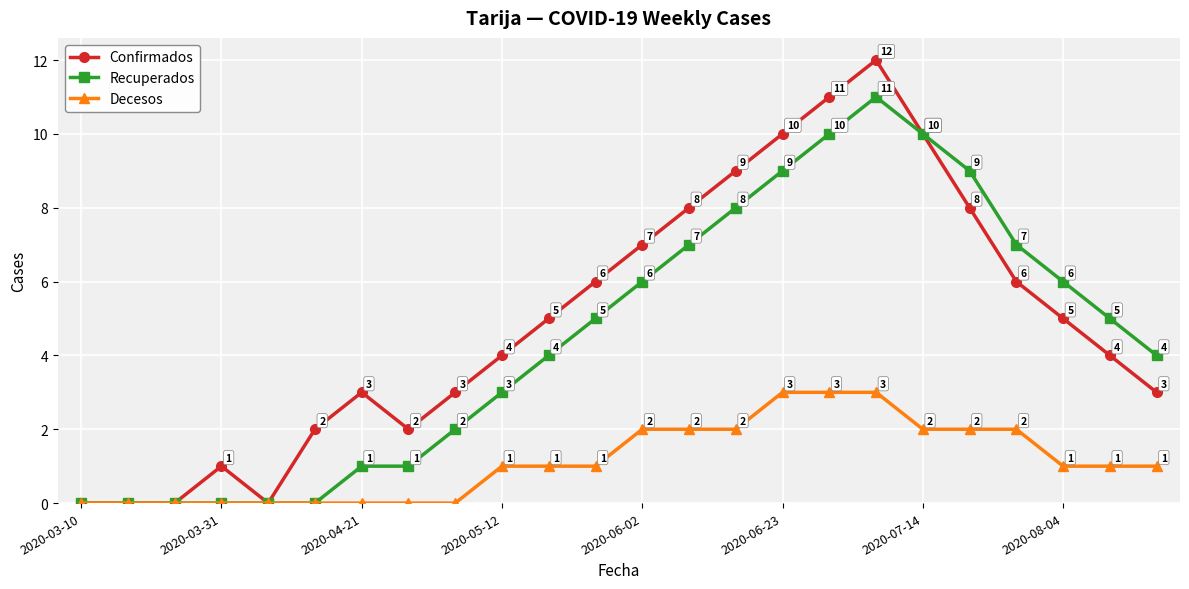

What is the highest value of the Recuperados series?

11